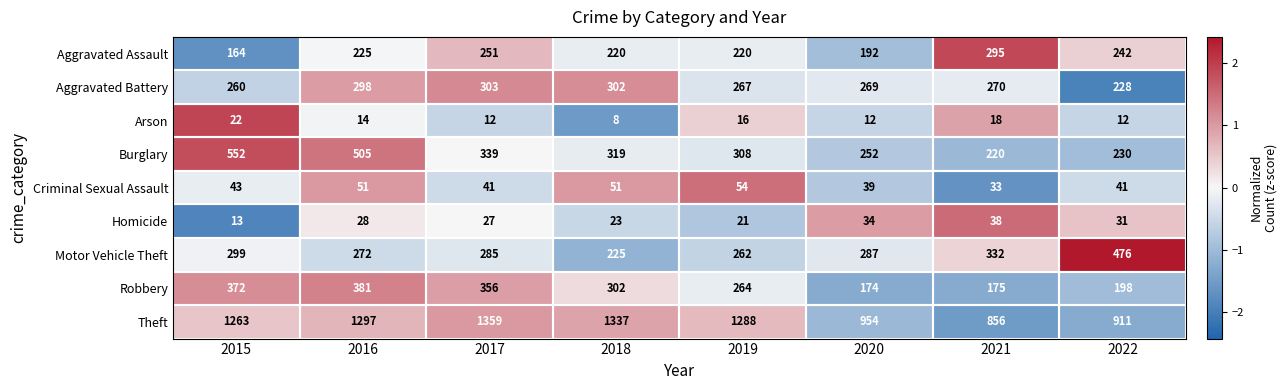

What is the minimum value shown in the chart?

8